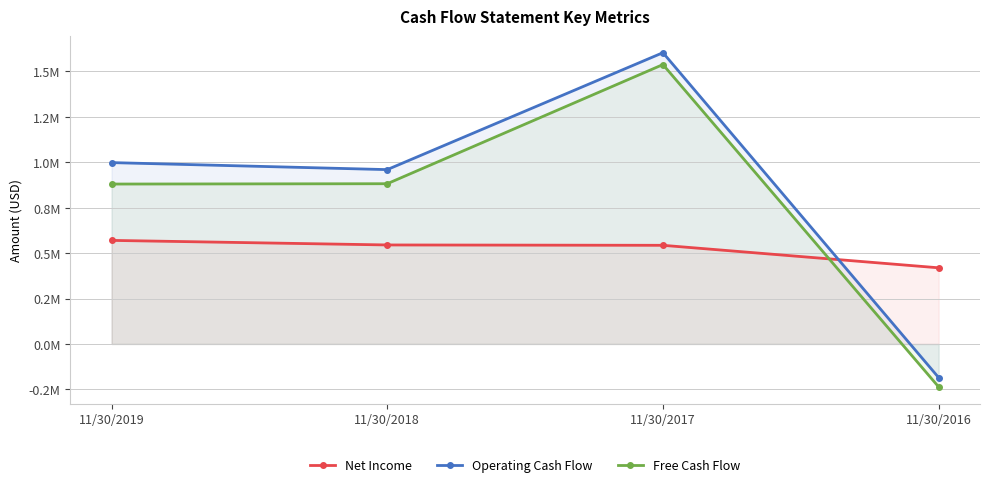

What is the value of the Free Cash Flow point at the 2nd from the left?

881677